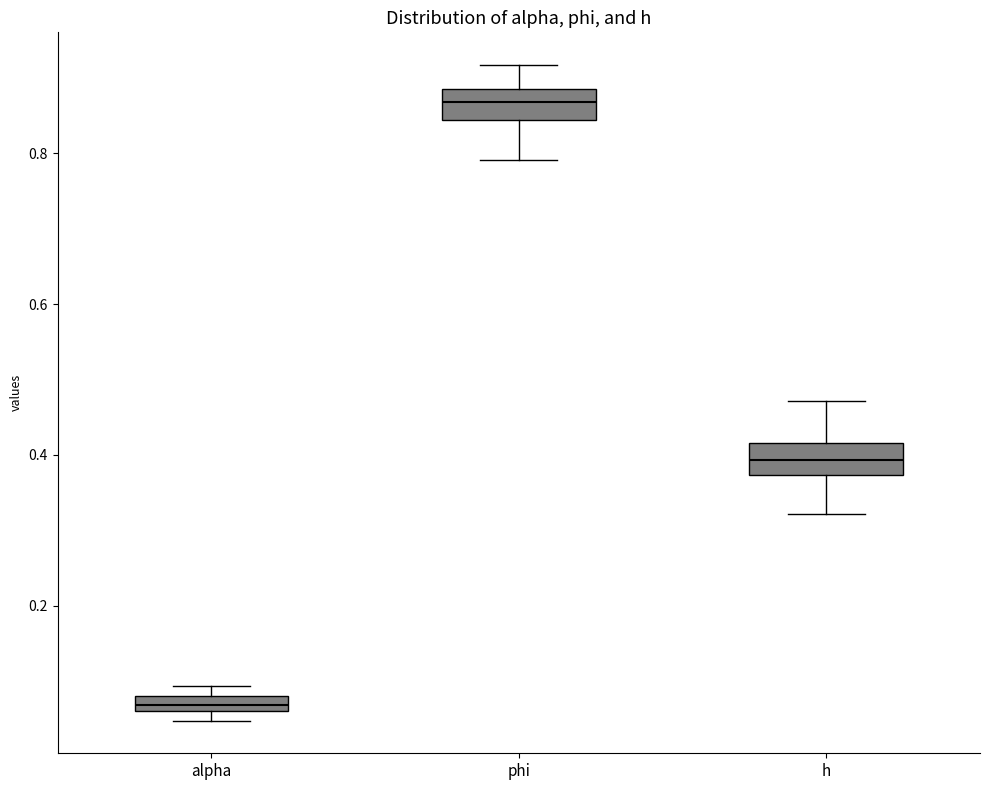

Which box's median line is the highest?

phi